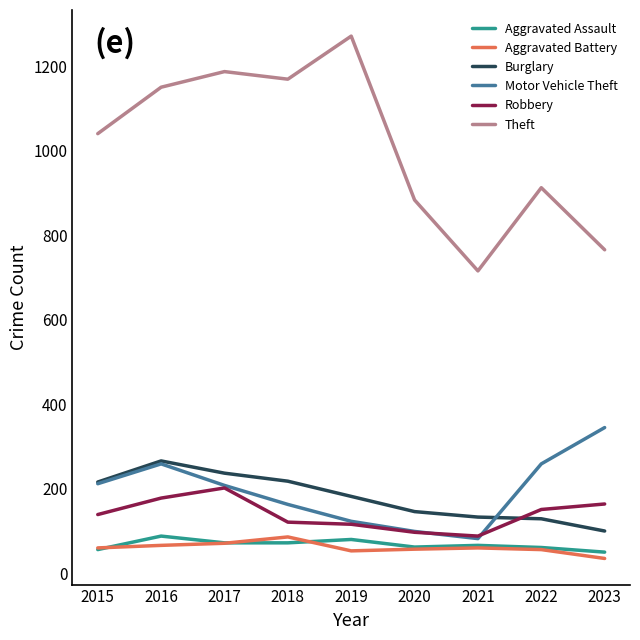

True or false: Burglary and Motor Vehicle Theft intersect in this chart.

True